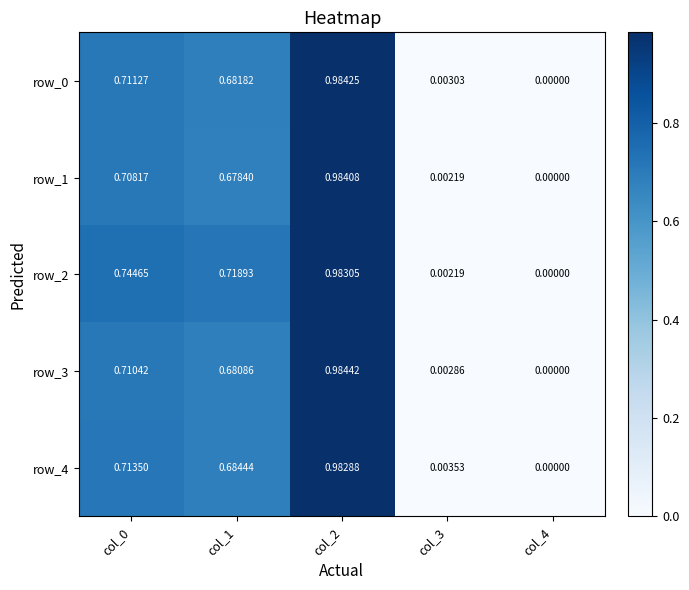

At which label is row_1 closest to 0?

col_4